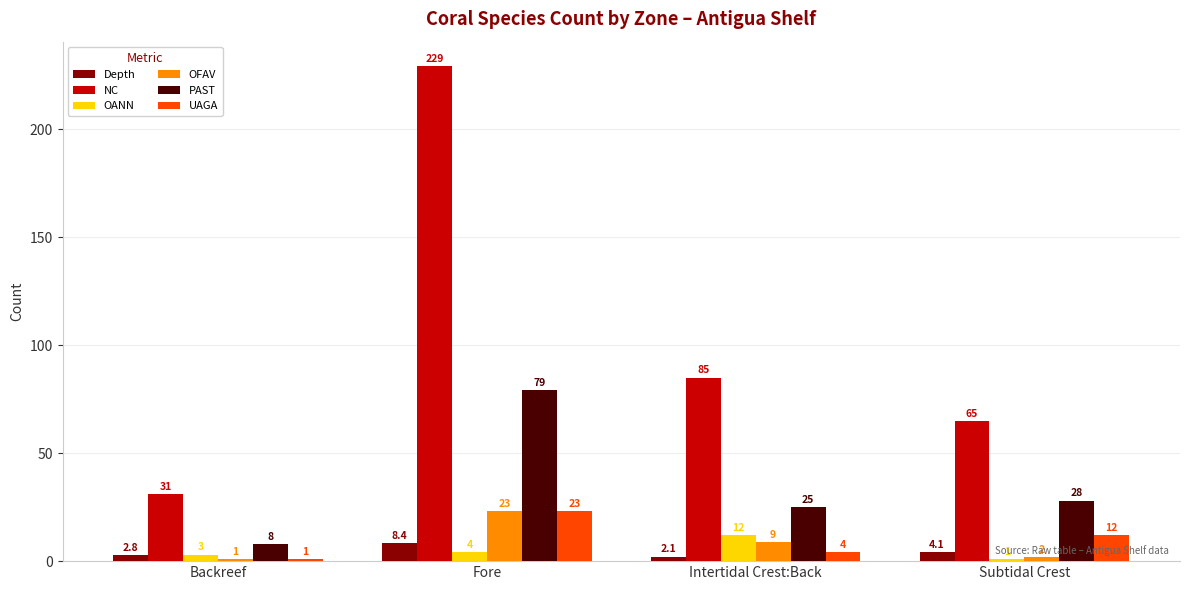

What are all the series names shown in the legend?

Depth, NC, OANN, OFAV, PAST, UAGA